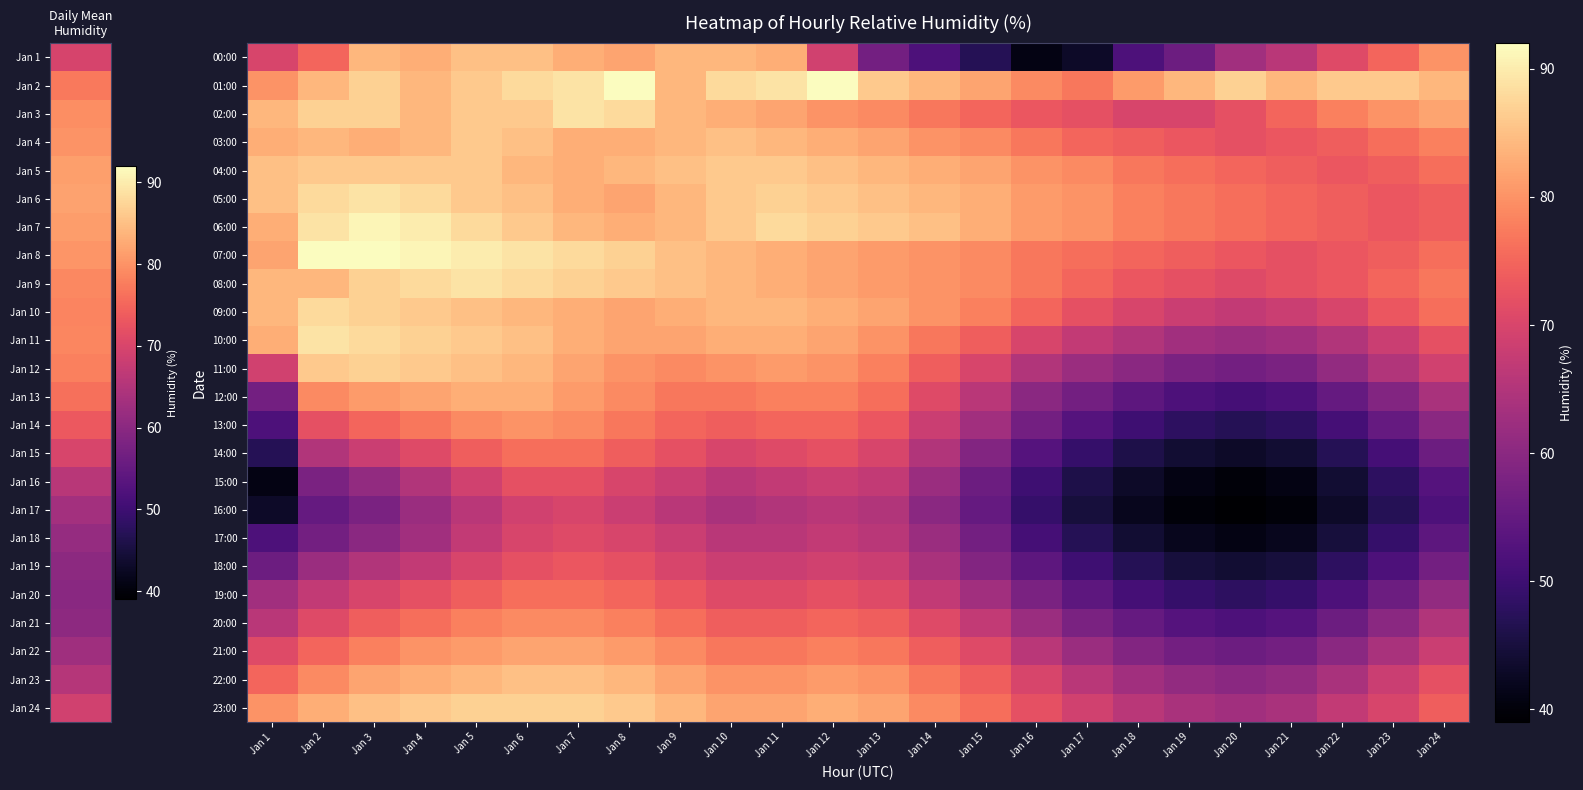

Which has a higher value, Jan 12 or Jan 7?

Jan 7